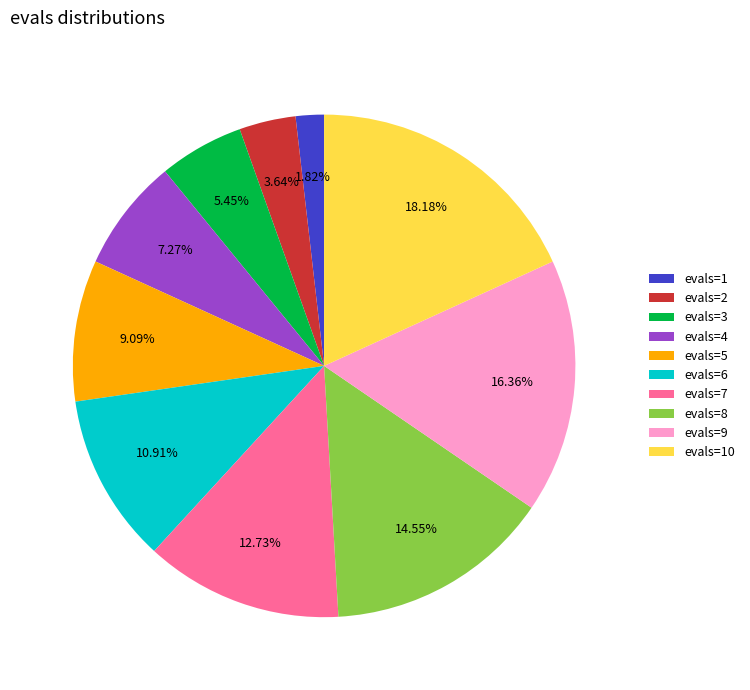

Combined, what portion of the pie is evals=5 and evals=1?

10.9%